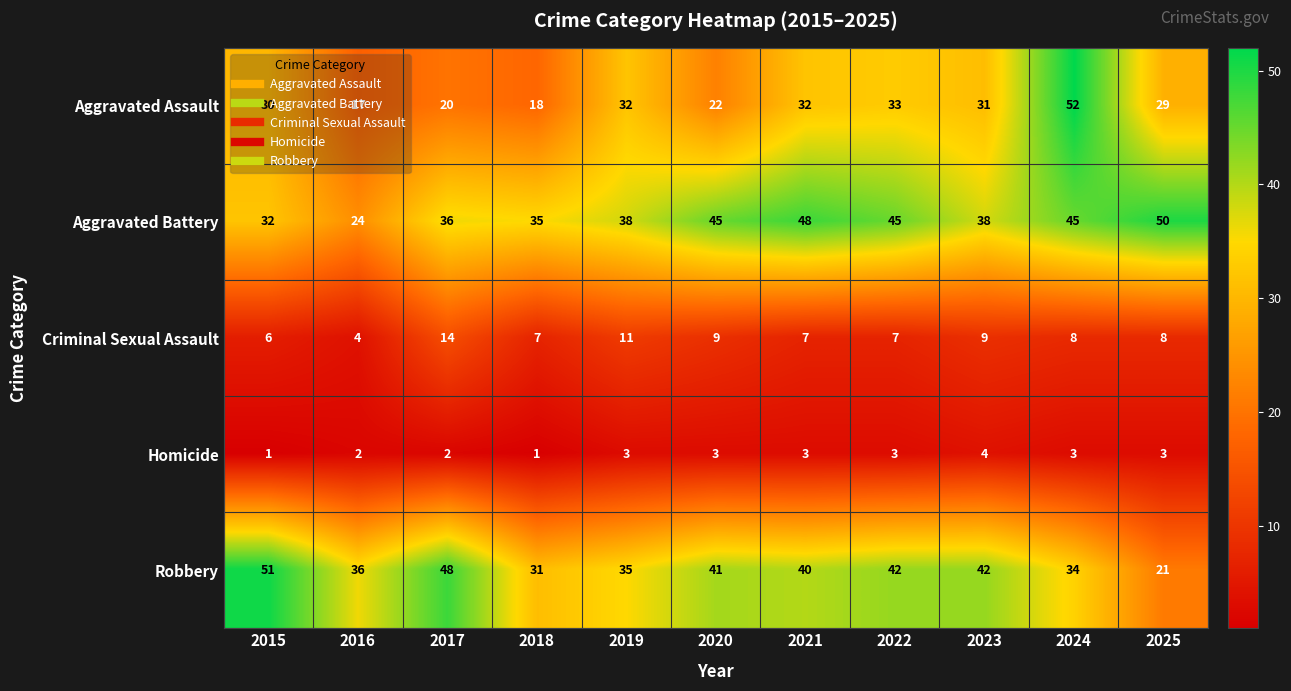

Which category has the highest value in the Aggravated Assault series?

2024